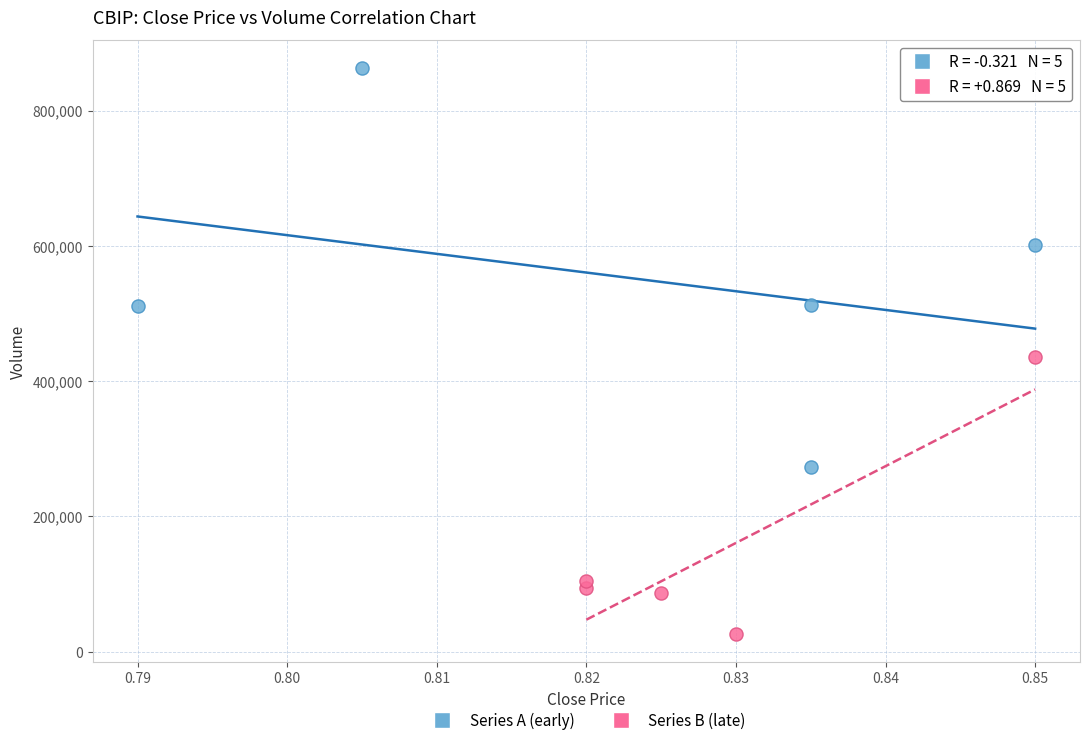

What are all the series names shown in the legend?

Series A (early), Series B (late)